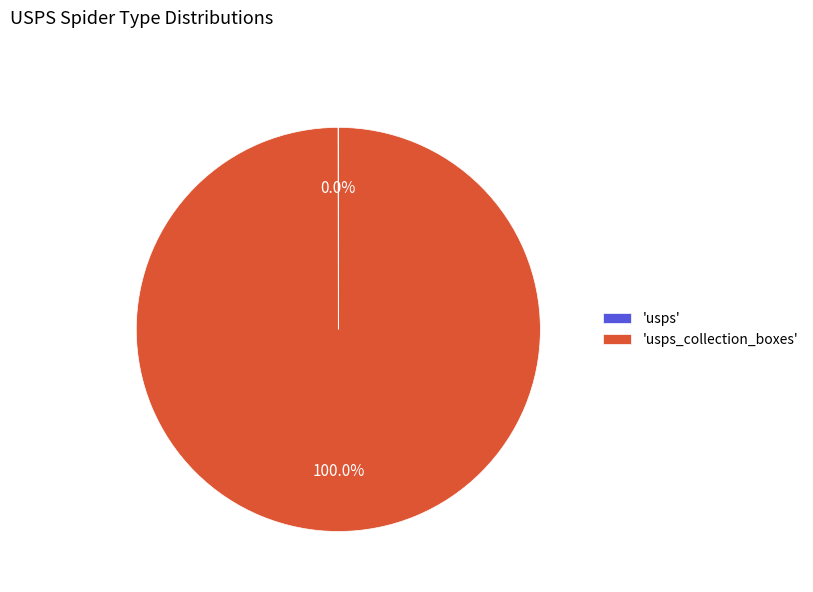

Which category has the biggest portion of the pie?

'usps_collection_boxes'